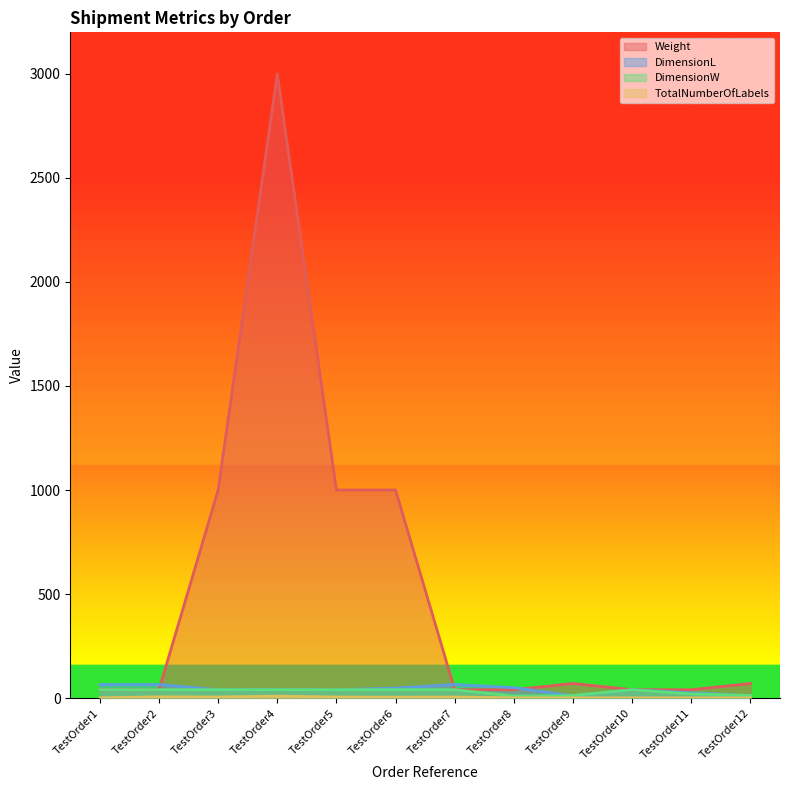

At which label is Weight closest to 1520?

TestOrder3